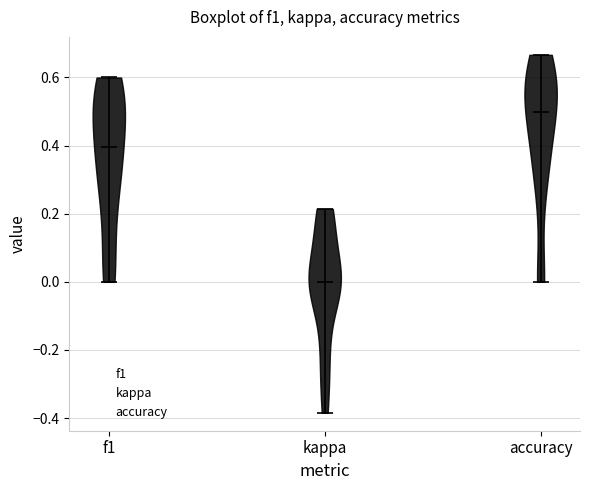

Which violin has the highest median line?

accuracy